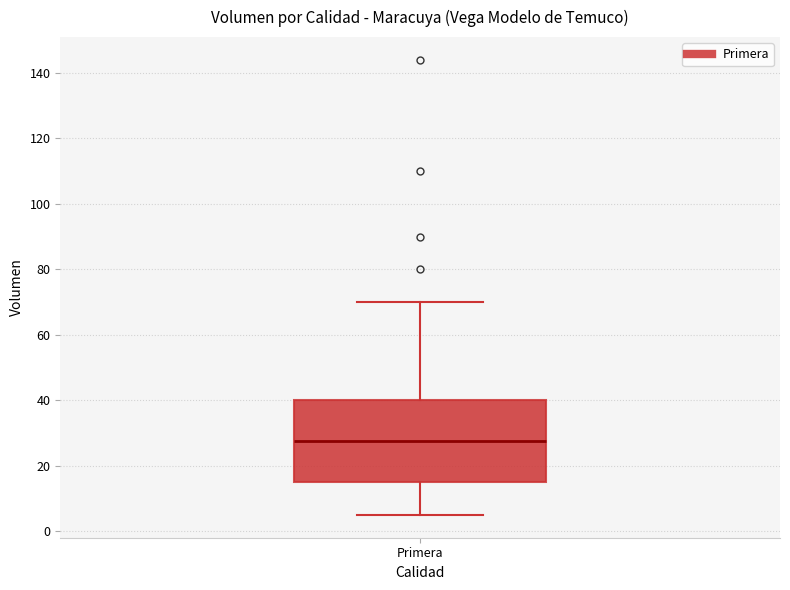

Transcribe this box plot: give where the median line is, the range the box spans, and where the two whiskers end, as read against the y-axis. The values are not printed on the chart, so give them approximately, as read against the axis.

median 28, box 16 to 40, whiskers 6 to 70